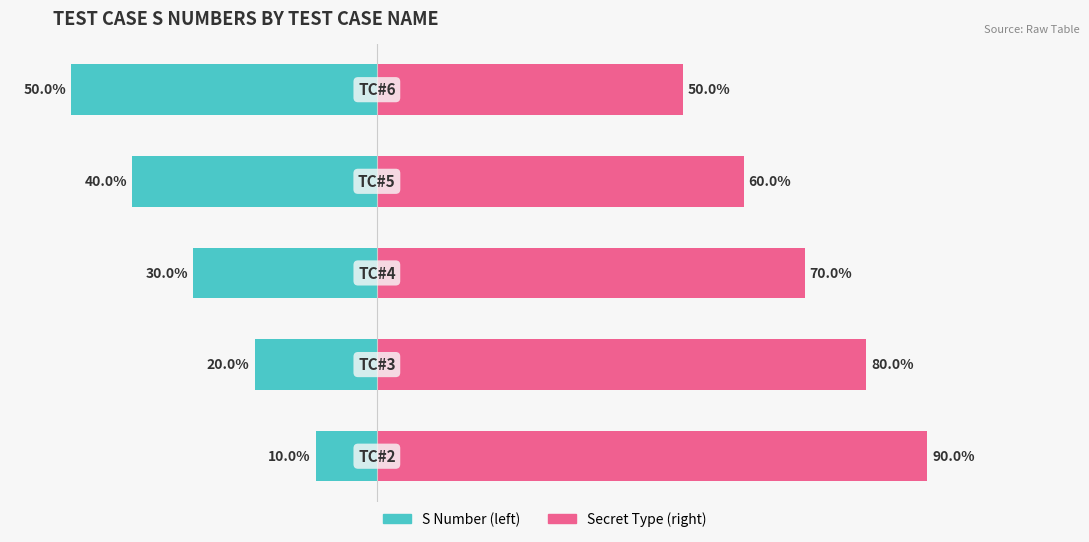

List the series in order of their overall mean, highest first.

Secret Type (right), S Number (left)